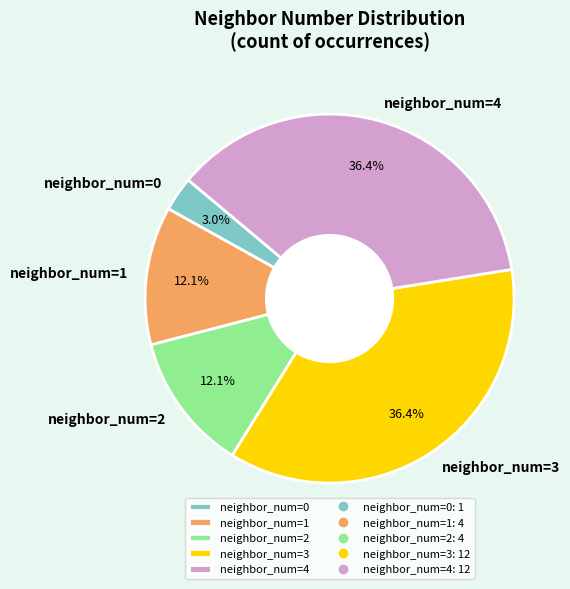

Between neighbor_num=1 and neighbor_num=4, which is larger?

neighbor_num=4